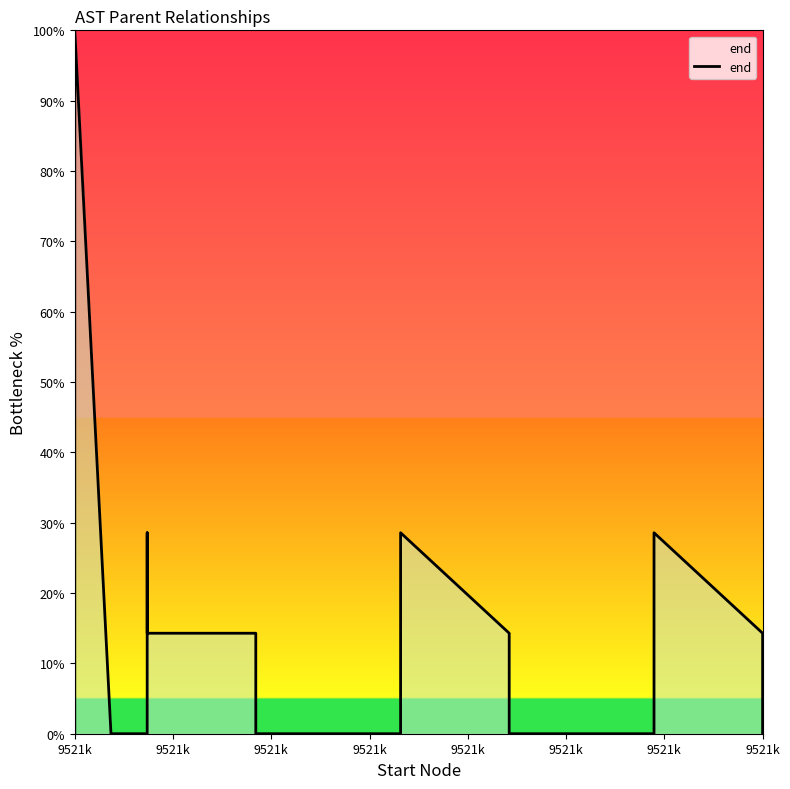

At which label is the value closest to 50?

9521k